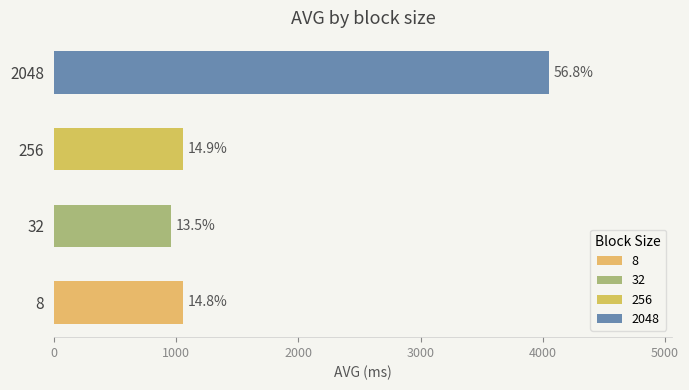

Are the bars grouped side by side (vs. stacked)?

Yes